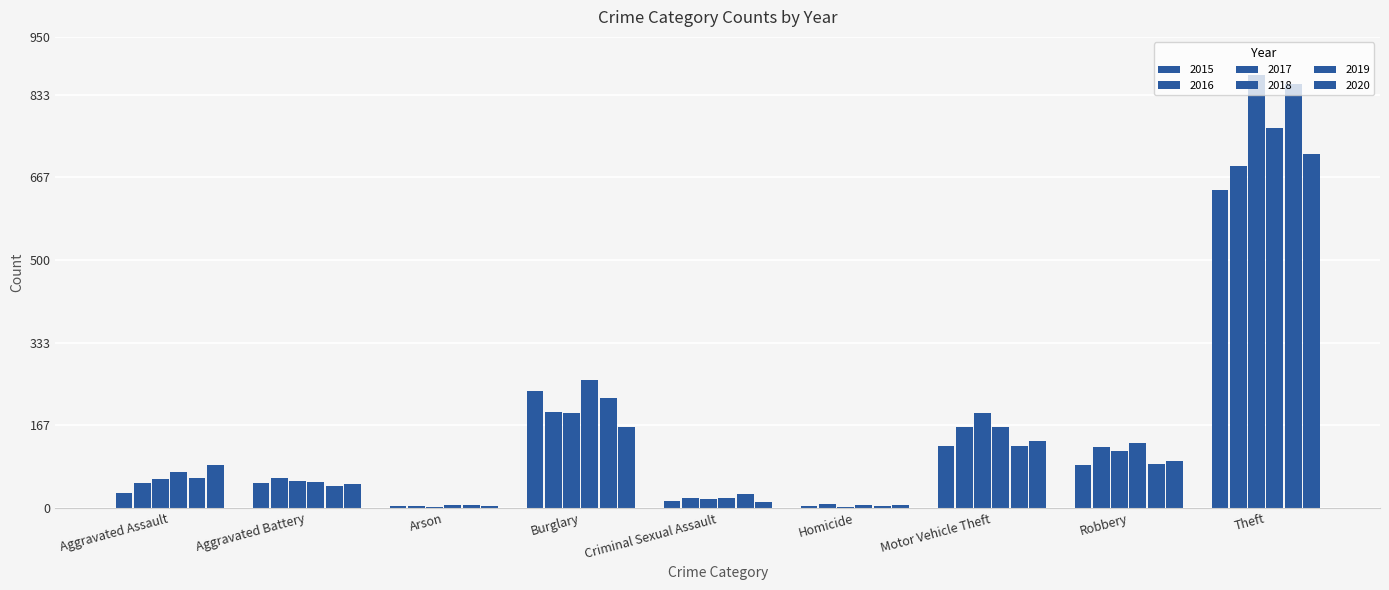

At which category is the sum across all series the highest?

Theft